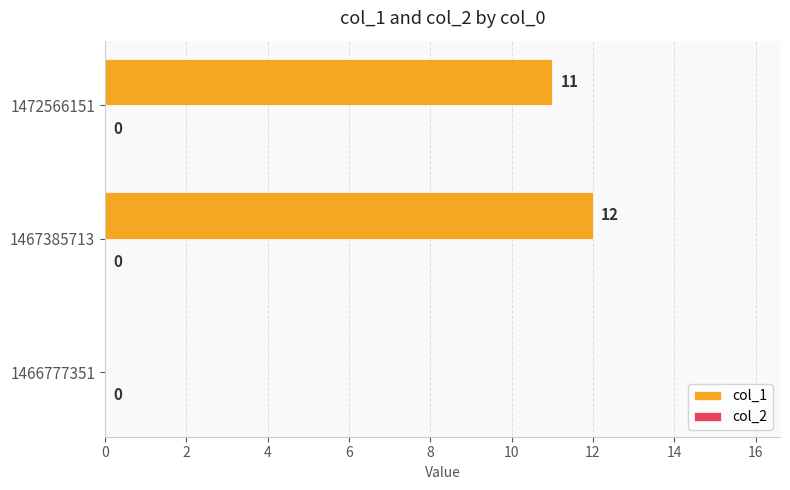

At which label is the value closest to 6?

1472566151